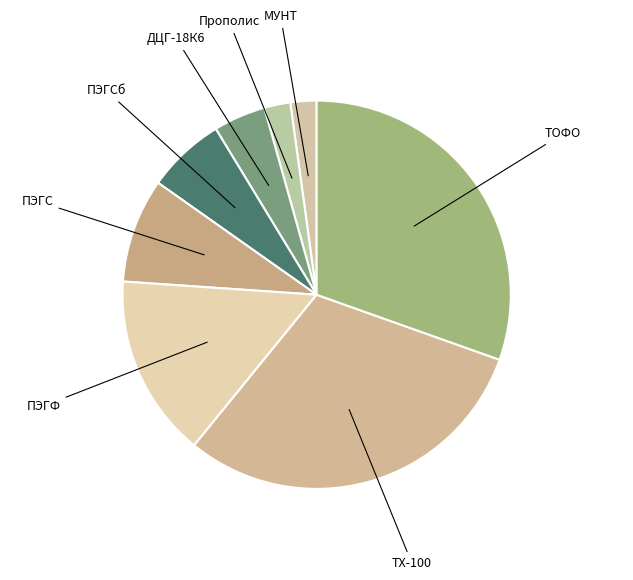

Does ПЭГФ account for over 50% of the chart?

No